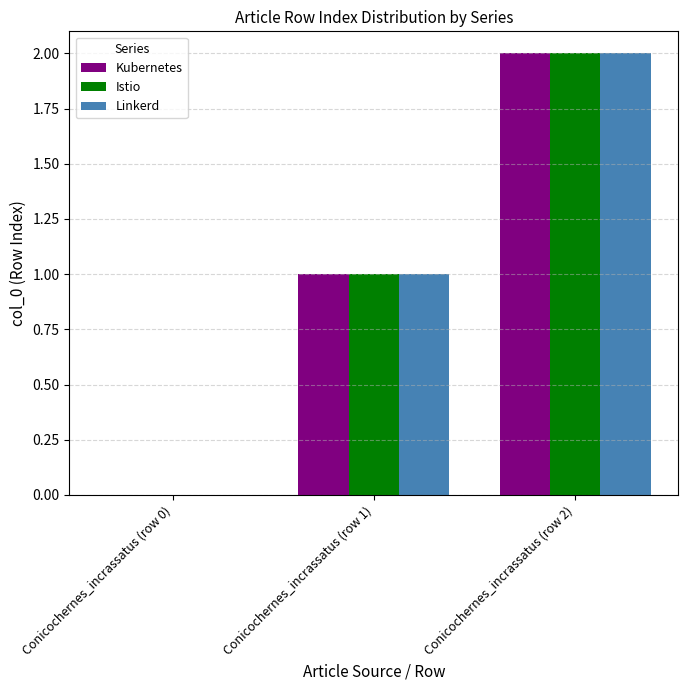

Count the number of data series in this chart.

3